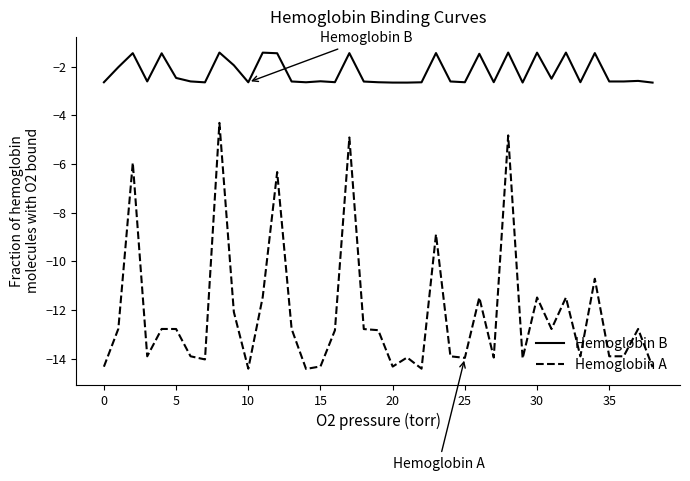

Does the chart have visible grid lines?

No